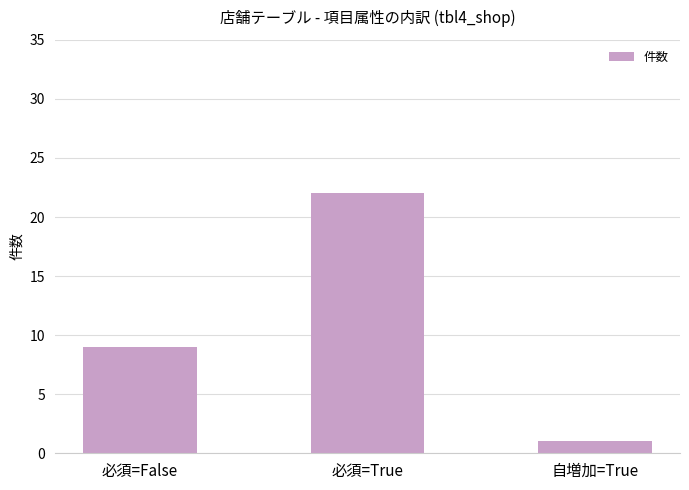

Is it true that the value at 自増加=True is 1?

True